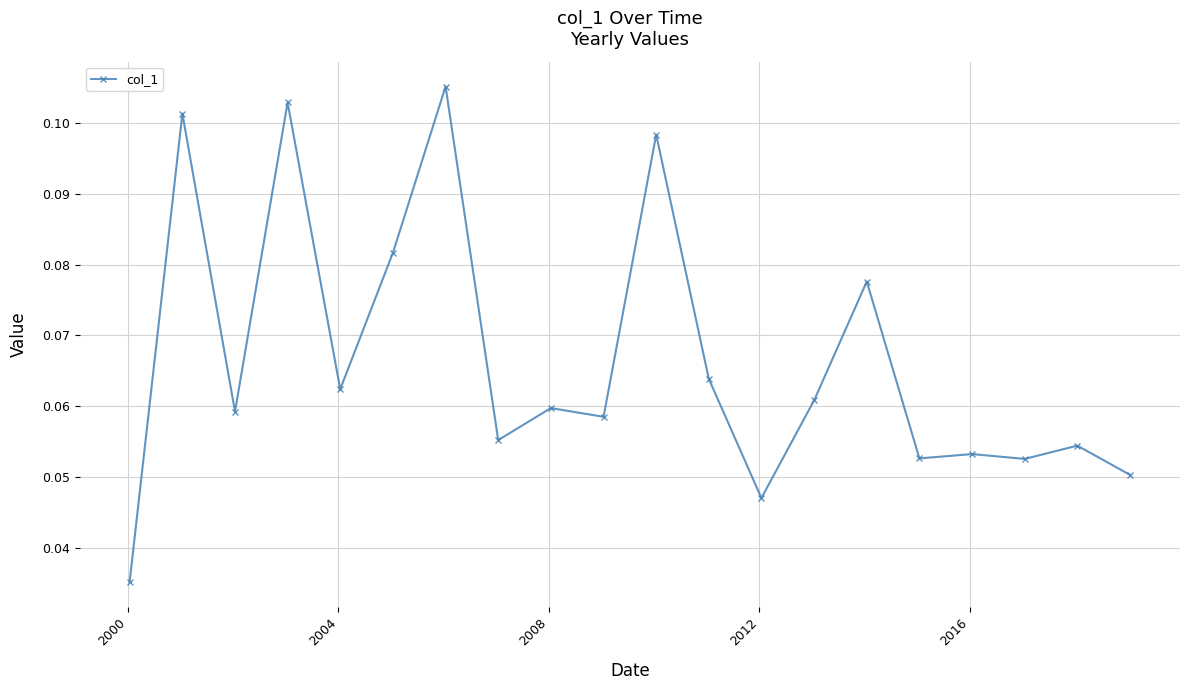

True or false: there are more than 0 points higher than both neighbors.

True